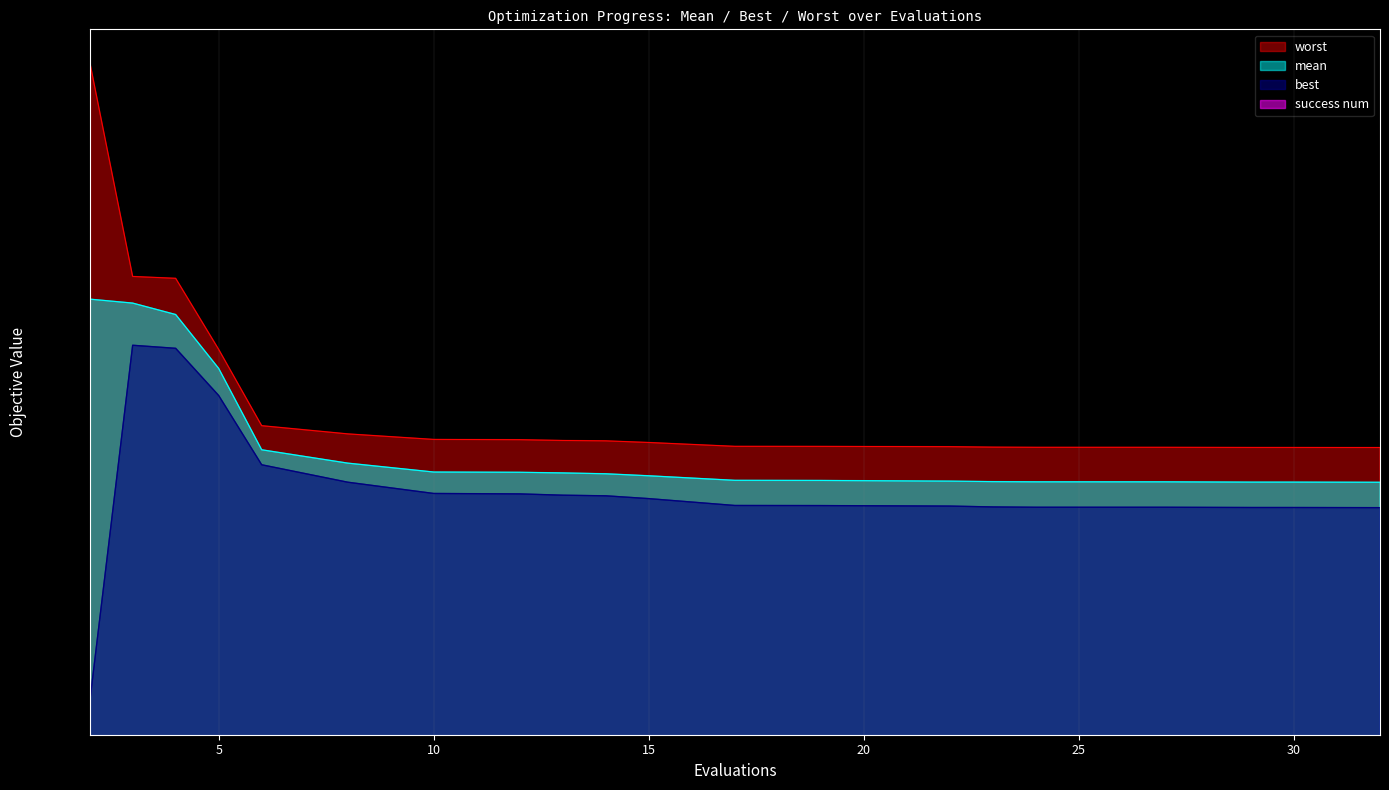

Which series has the widest spread of values?

worst